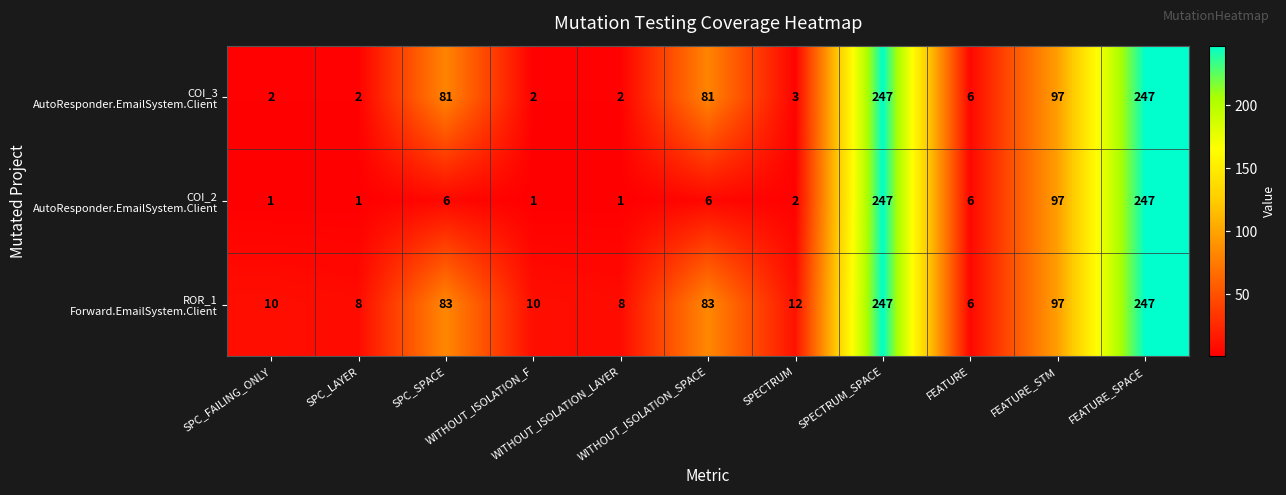

What is the maximum value shown in the chart?

247